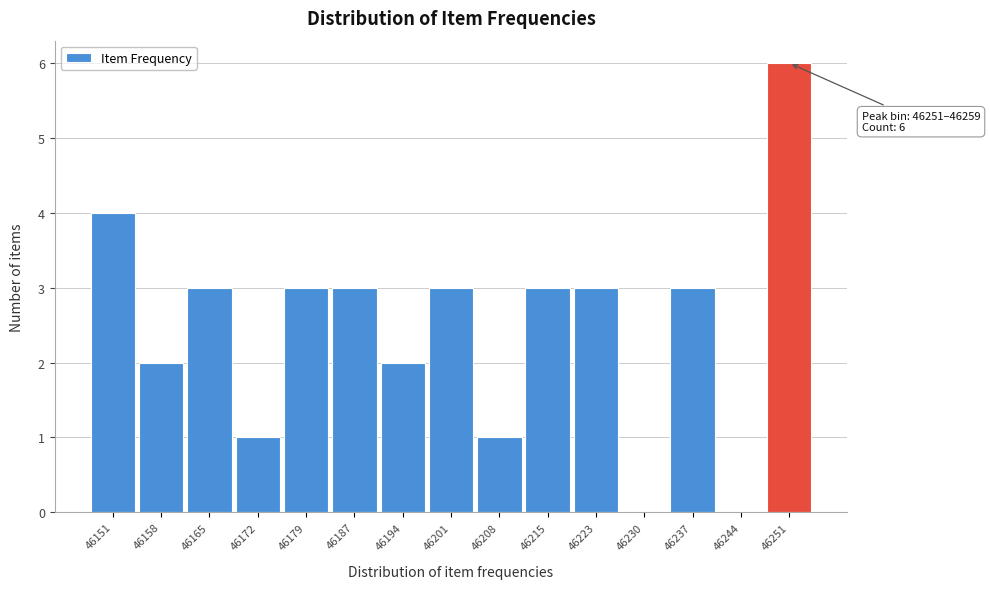

Reading left to right, list all the values displayed in this chart.

46151=4	46158=2	46165=3	46172=1	46179=3	46187=3	46194=2	46201=3	46208=1	46215=3	46223=3	46230=0	46237=3	46244=0	46251=6